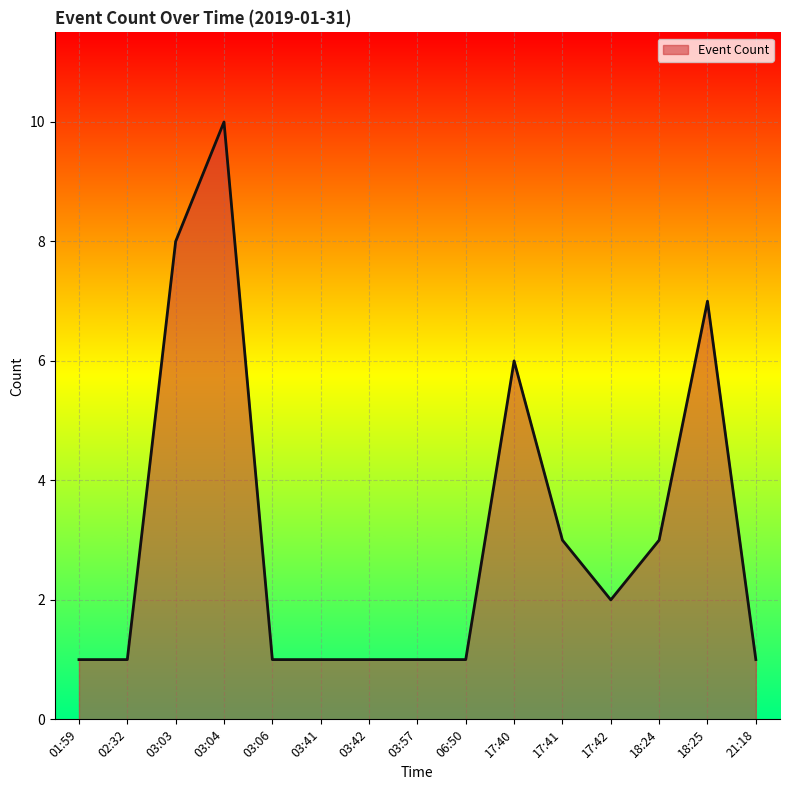

The chart shows a value of 6 at 17:40. True or false?

True